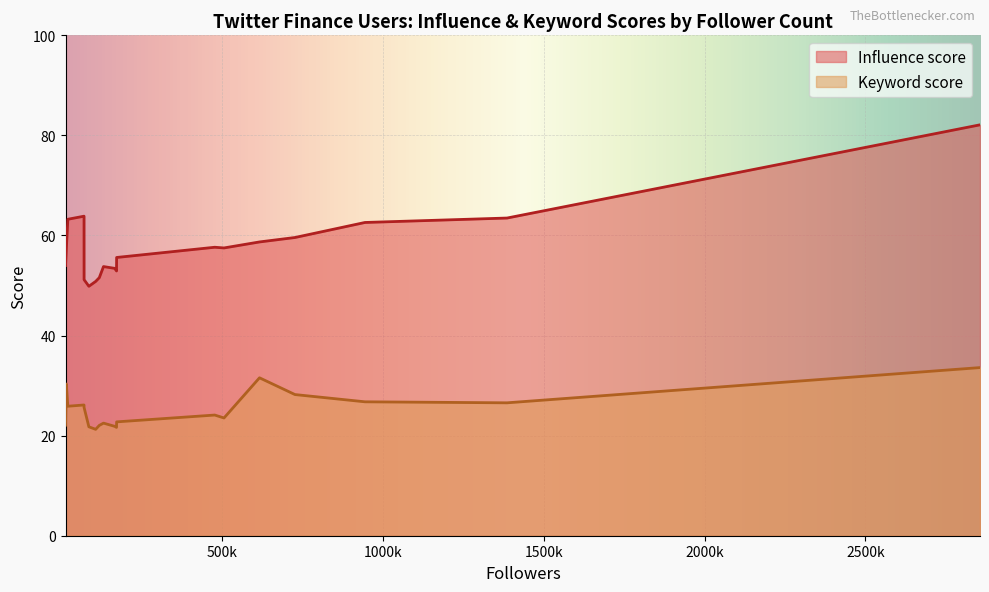

What is the average value of the Keyword score series?

25.0